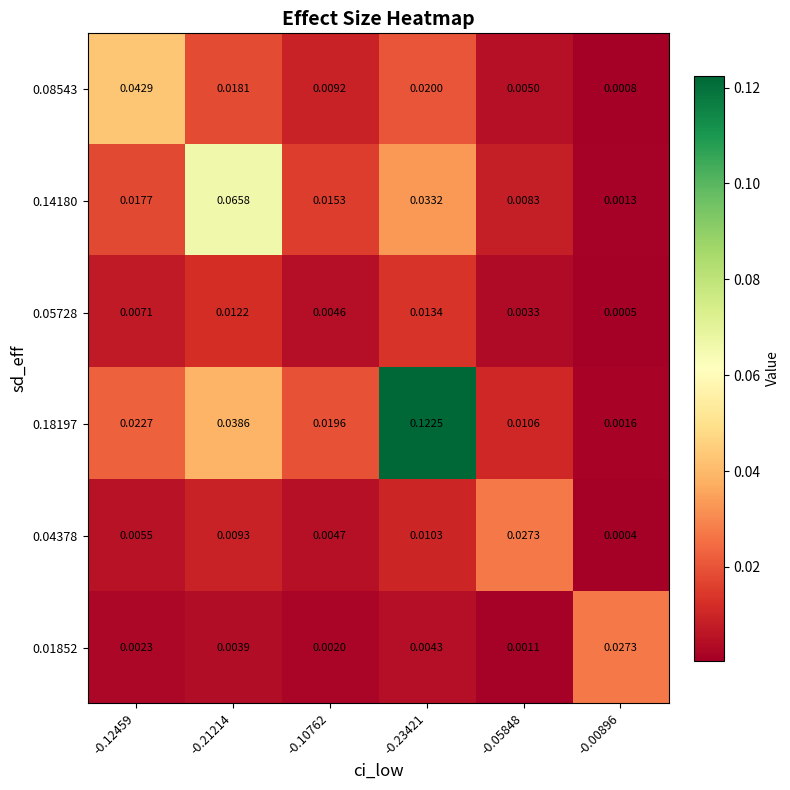

Is the value of 0.05728 at -0.05848 greater than the value of 0.08543 at -0.12459?

No